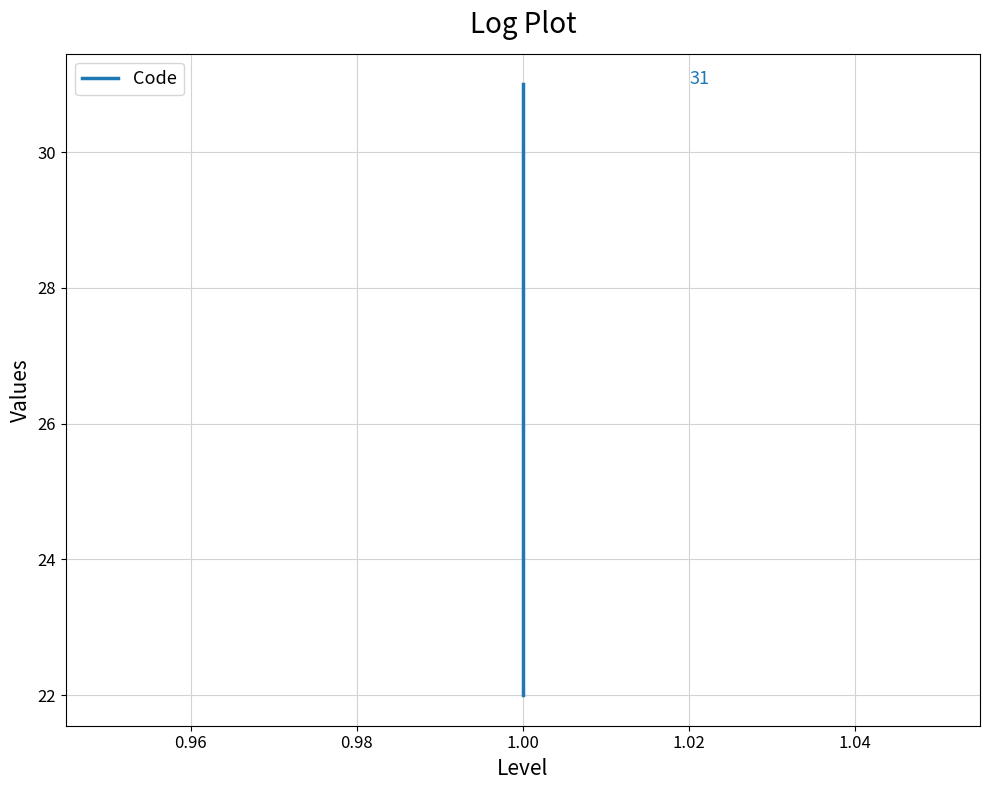

What is the difference between the second highest and minimum values?

1